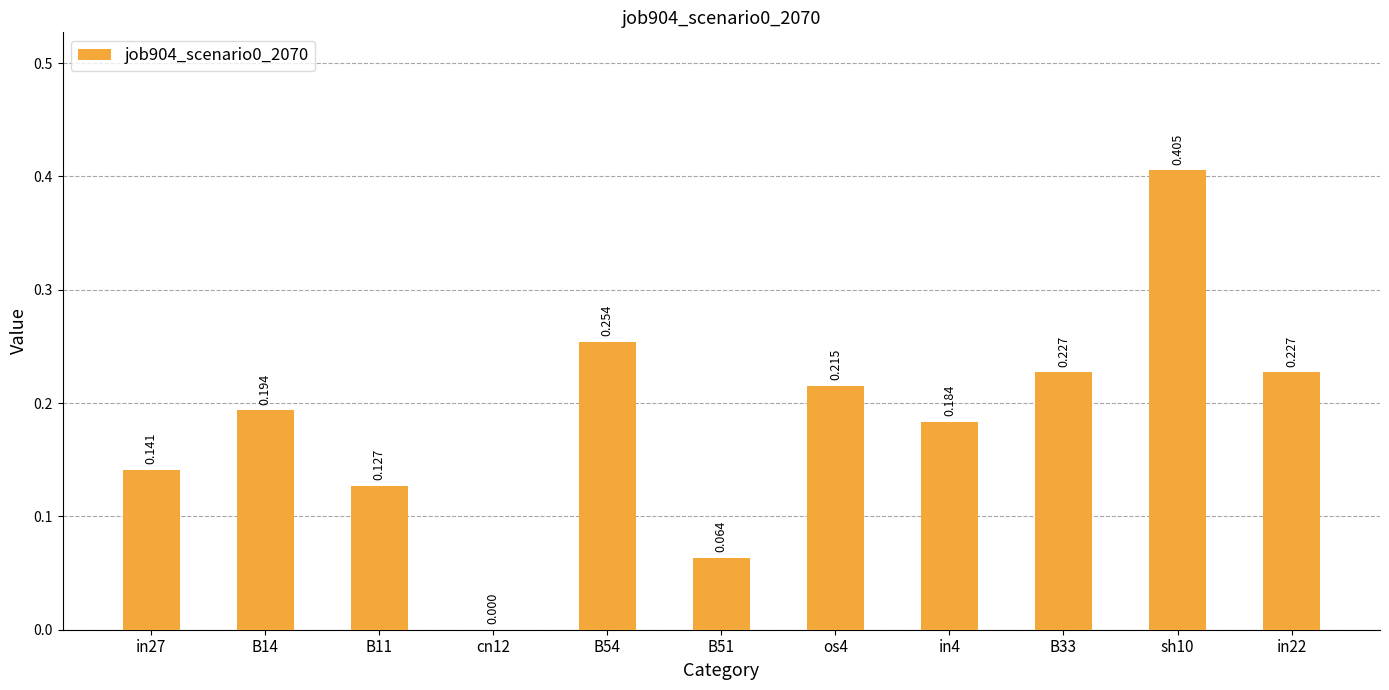

Are the bars horizontal?

No